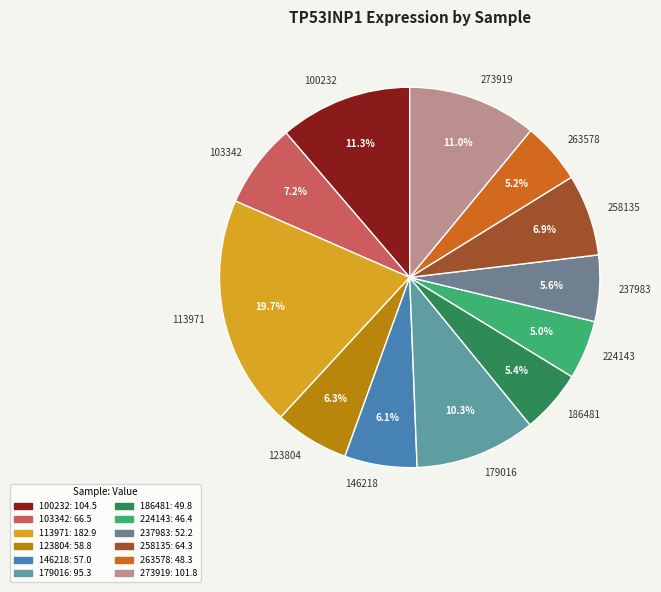

What is the ratio of the value at 224143 to the value at 113971?

0.3